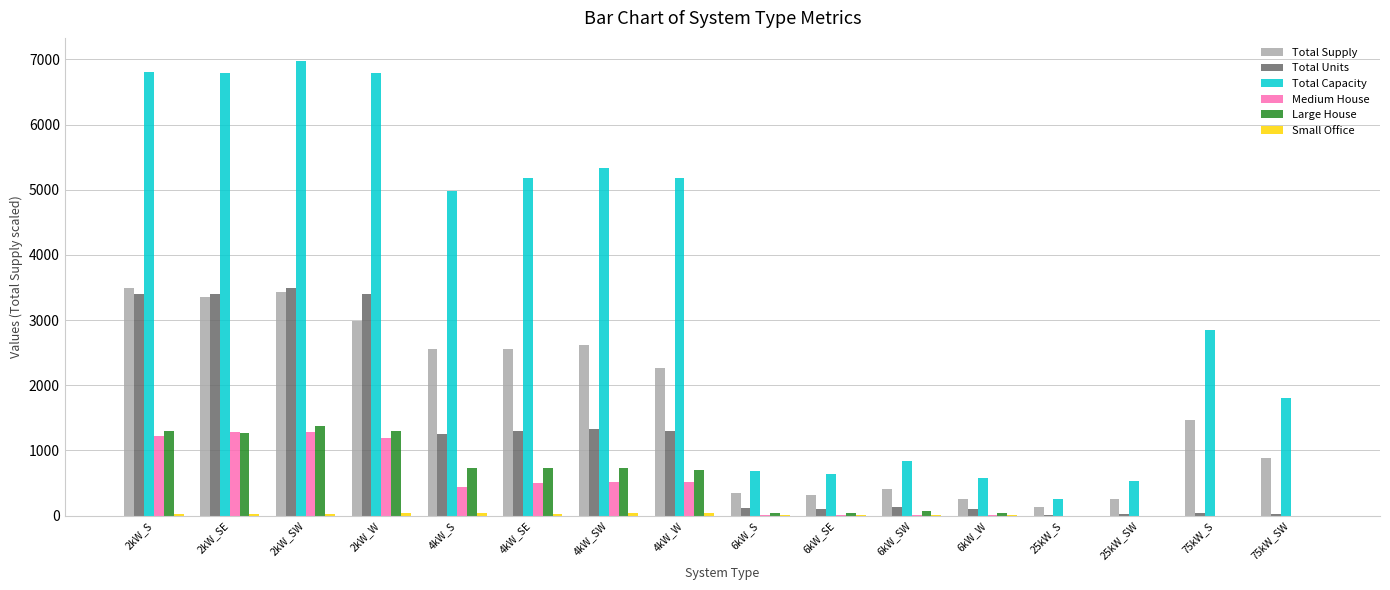

Are the bars horizontal?

No